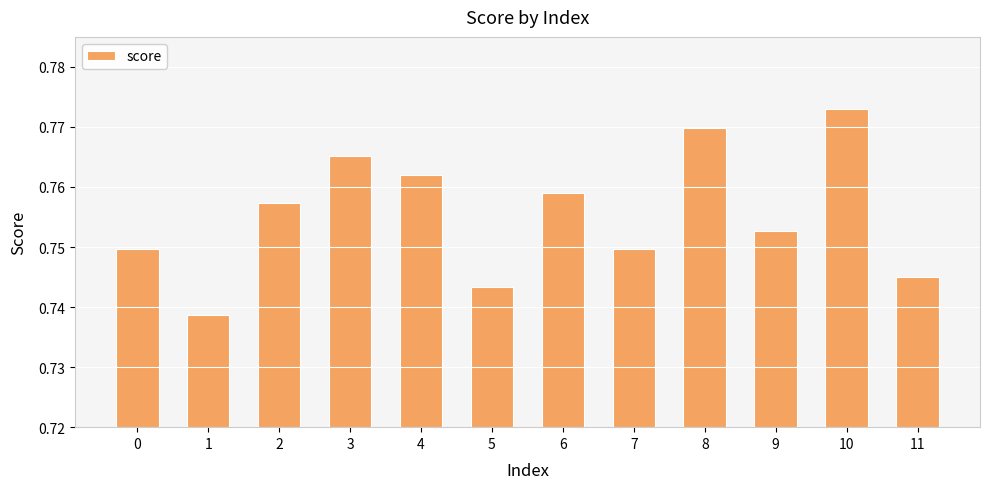

The chart shows a value of 0.3 at 8. True or false?

False